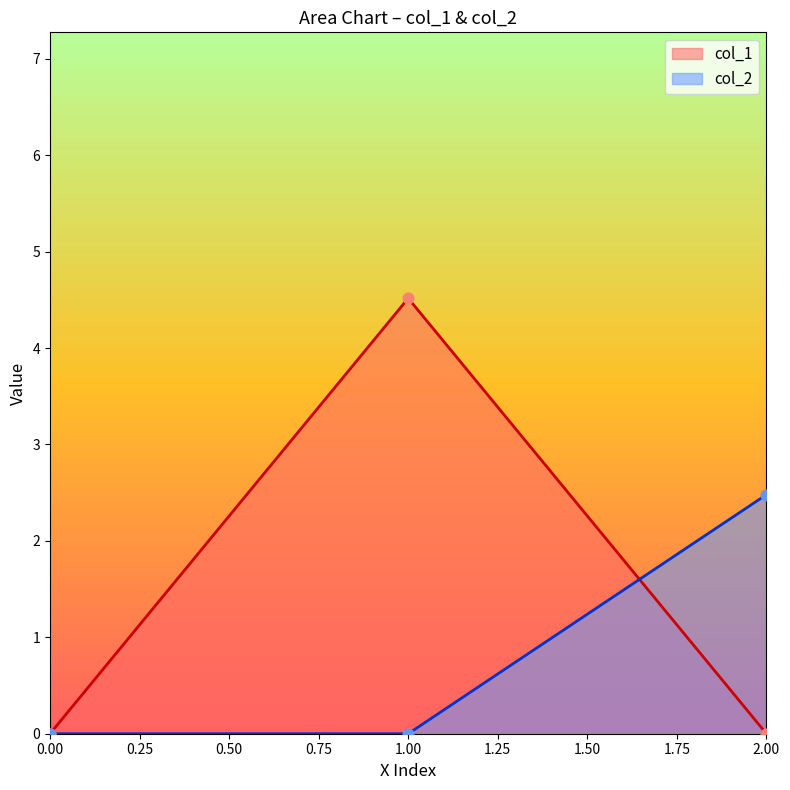

Which series reaches the maximum Y coordinate?

col_1